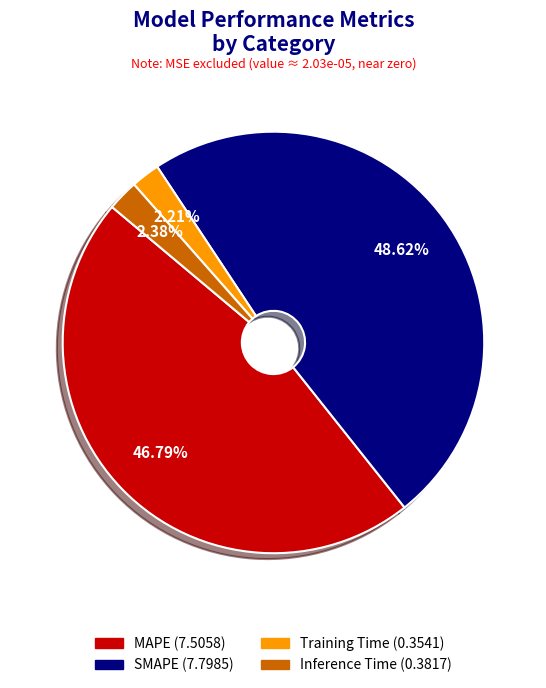

Is it true that MAPE is 47% of the pie?

True